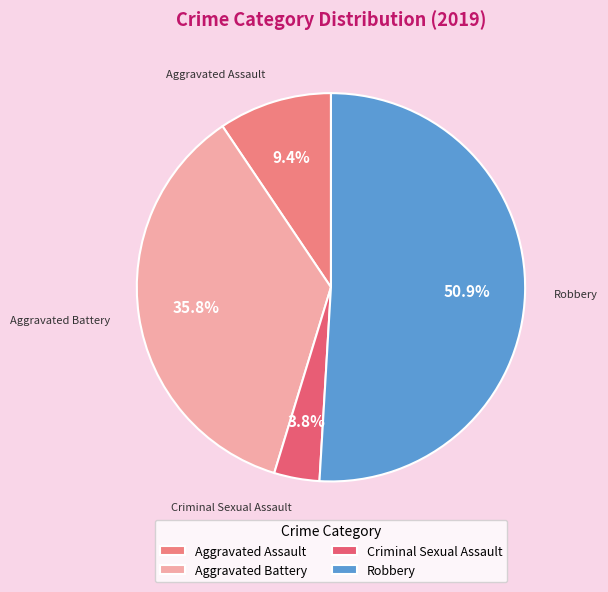

What percentage is the Criminal Sexual Assault slice, to the nearest percent?

4%